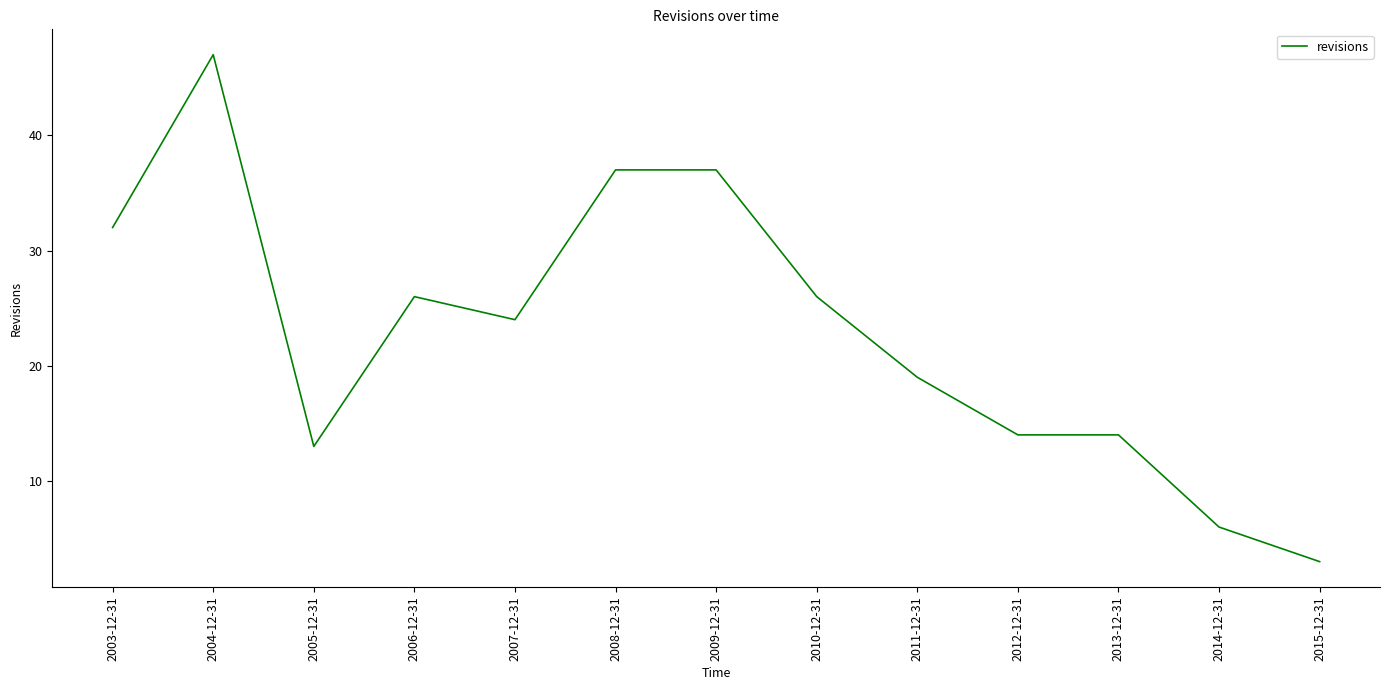

True or false: the data shows 37 at 2009-12-31.

True